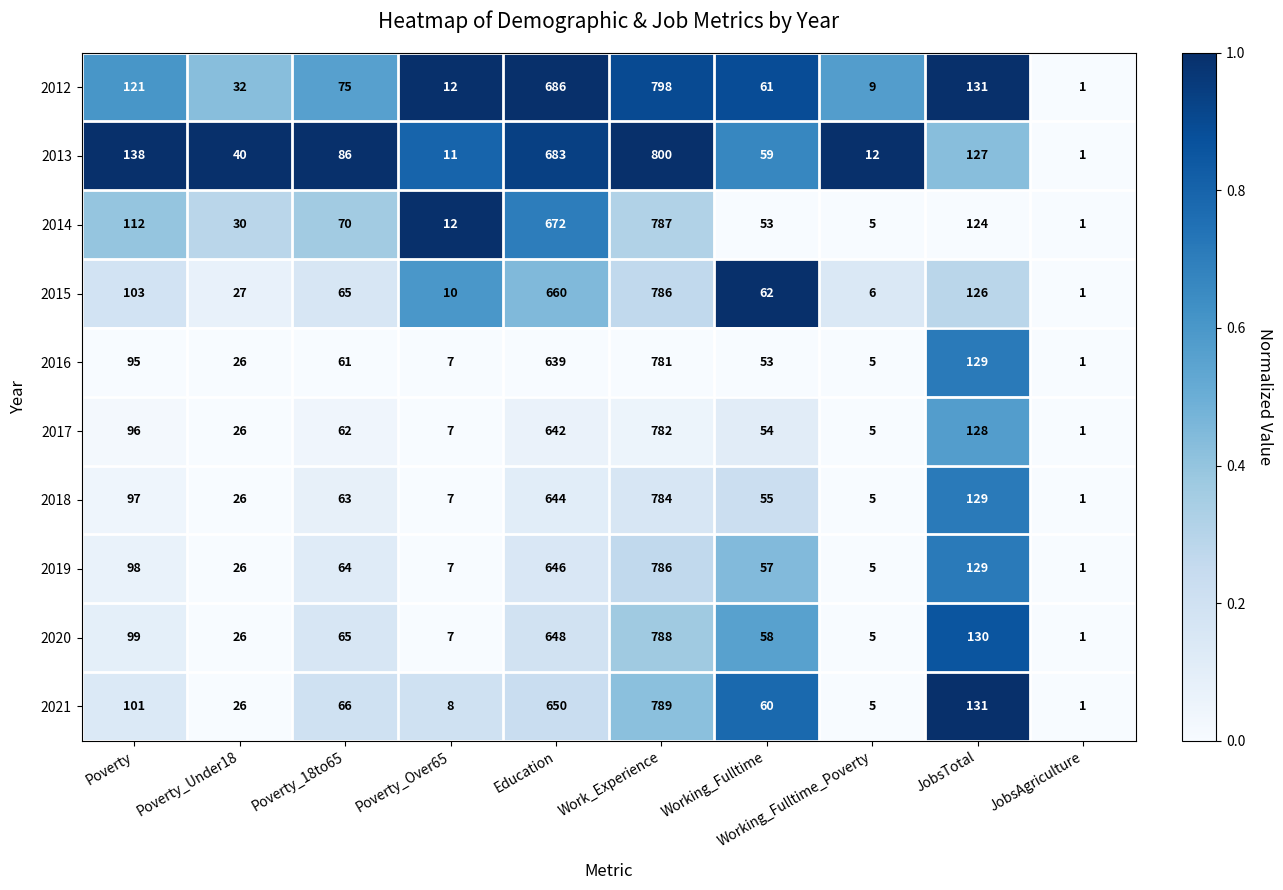

What is the difference between the highest and lowest values at JobsTotal?

7